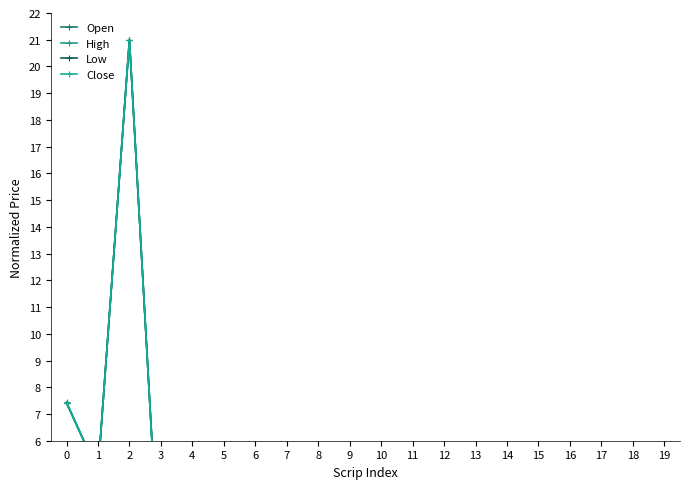

At which label does High reach its peak?

2